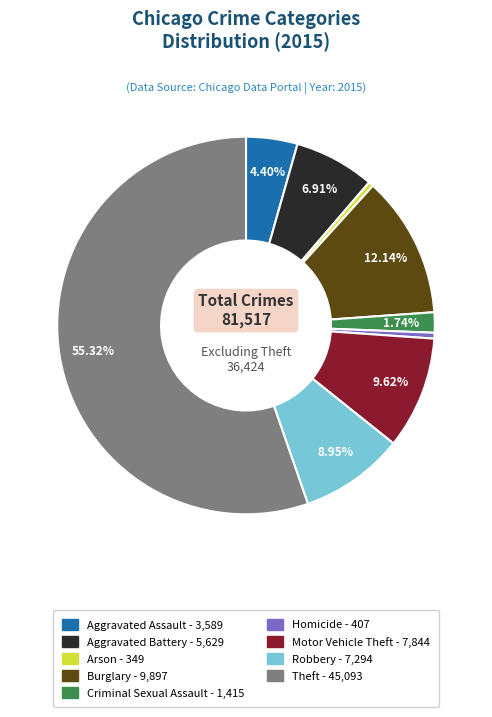

To the nearest percent, what percentage of the pie is Motor Vehicle Theft?

10%